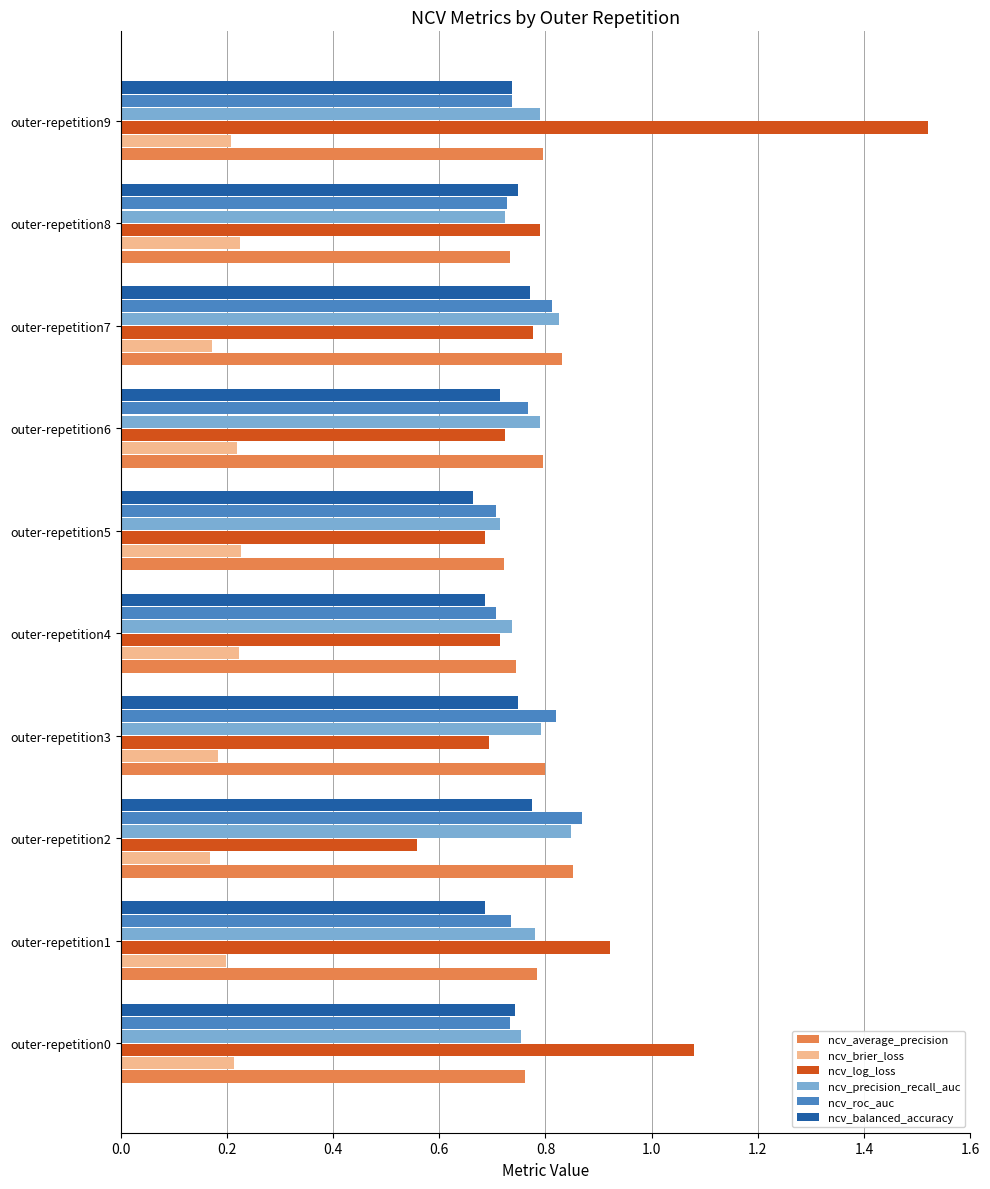

Count the number of categories in the chart.

10